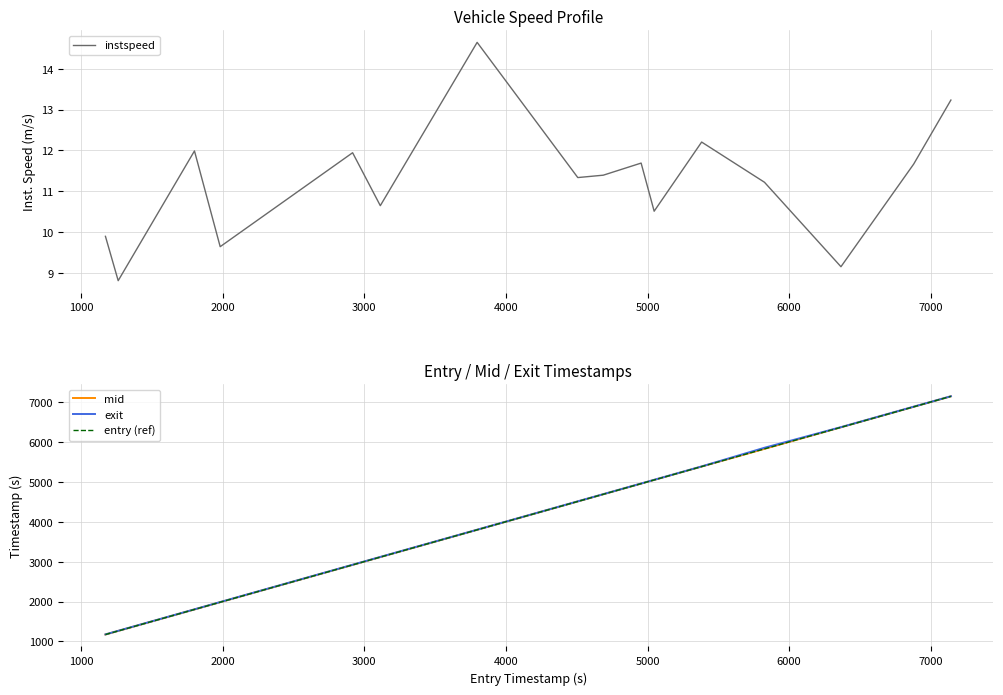

Which series has the largest total across all categories?

exit